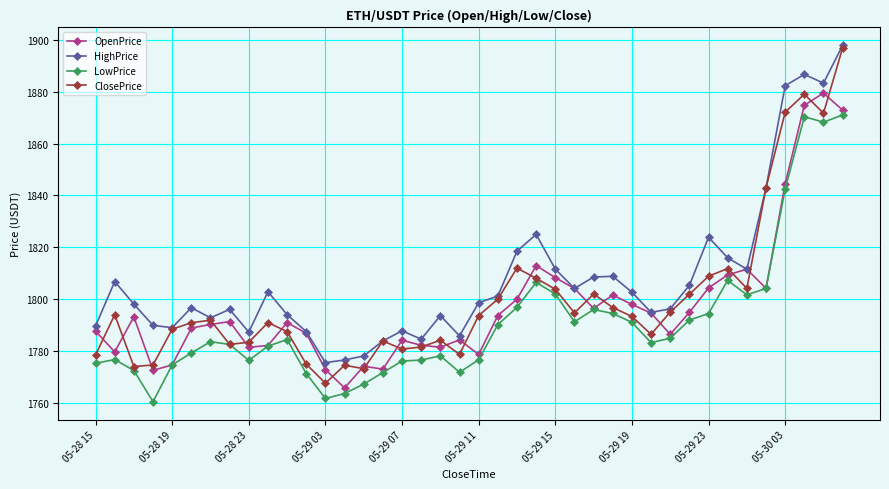

What is the value of the HighPrice point at the 25th from the left?

1811.6